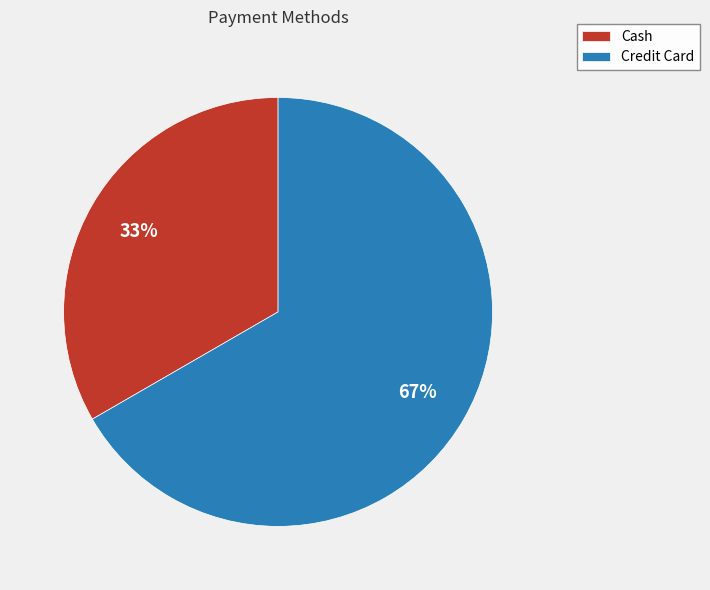

True or false: Cash accounts for 22% of the total.

False